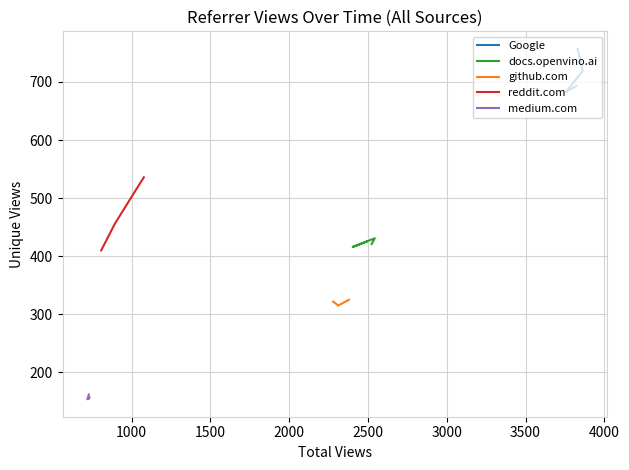

How many lines are shown in the chart?

5